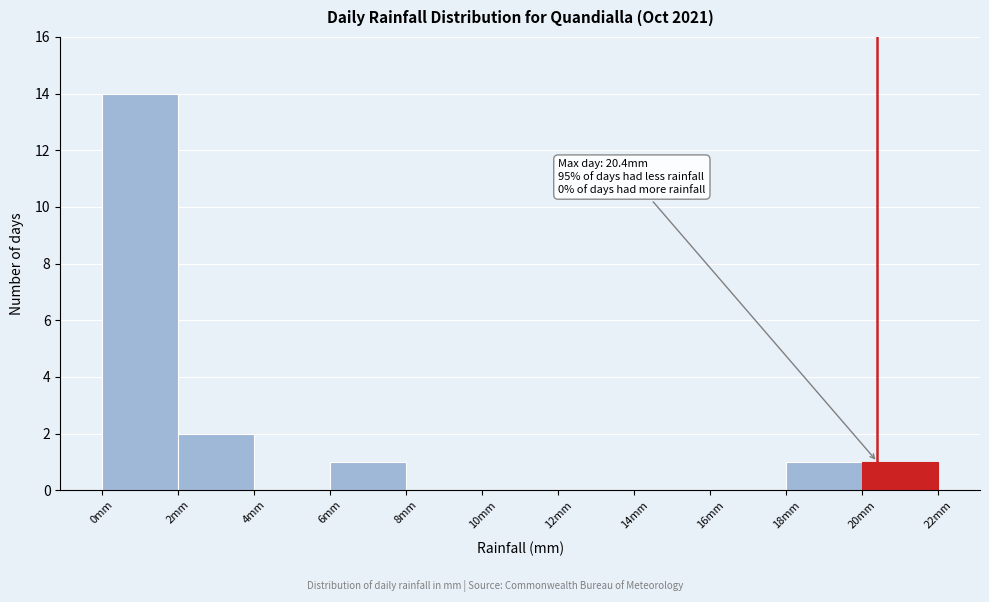

Over which range of the x-axis is the bar tallest?

0 to 2